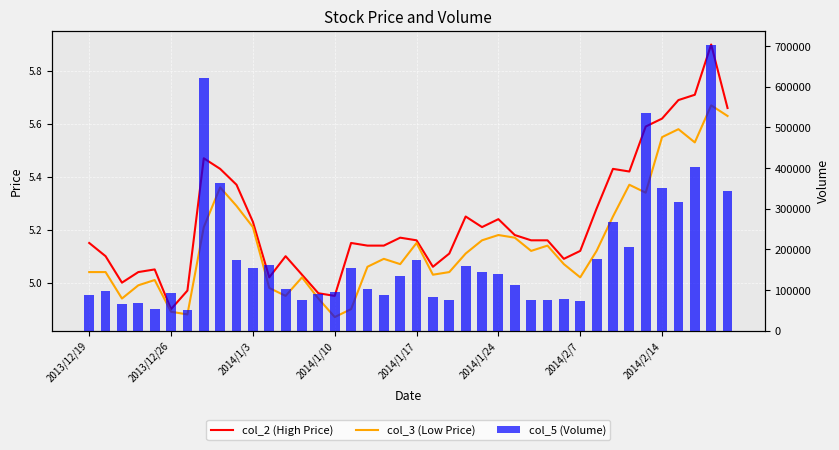

At which label does col_3 (Low Price) first exceed 5?

2013/12/19